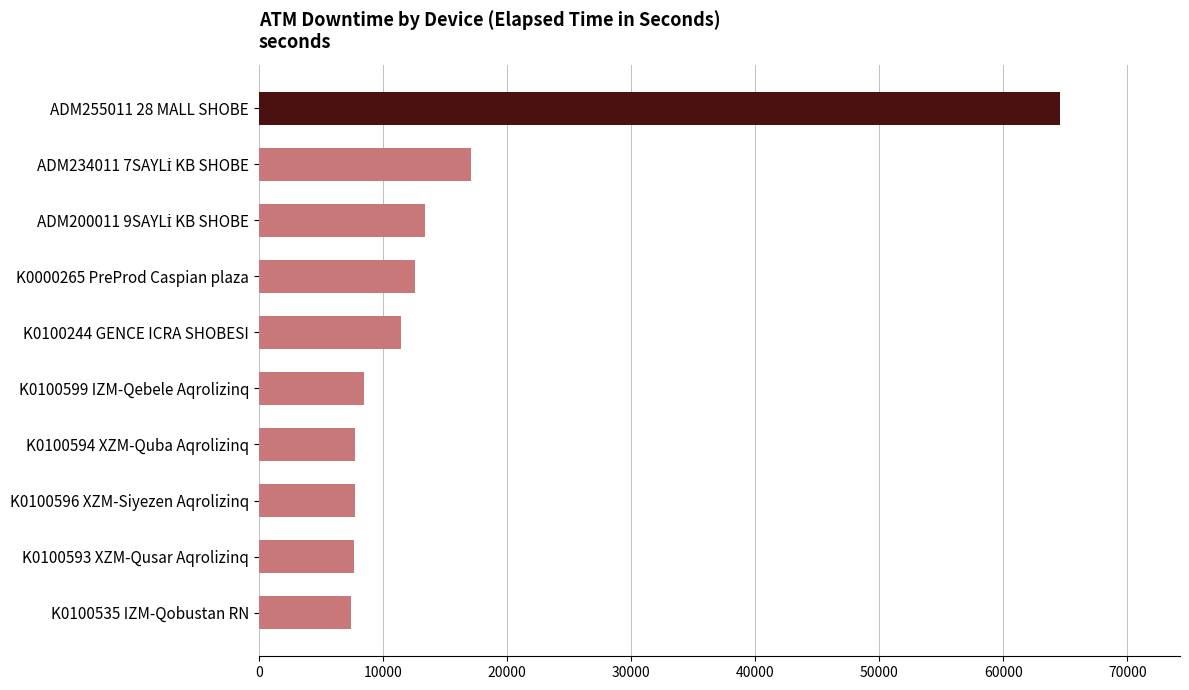

Between K0100599 IZM-Qebele Aqrolizinq and K0100244 GENCE ICRA SHOBESI, which is larger?

K0100244 GENCE ICRA SHOBESI